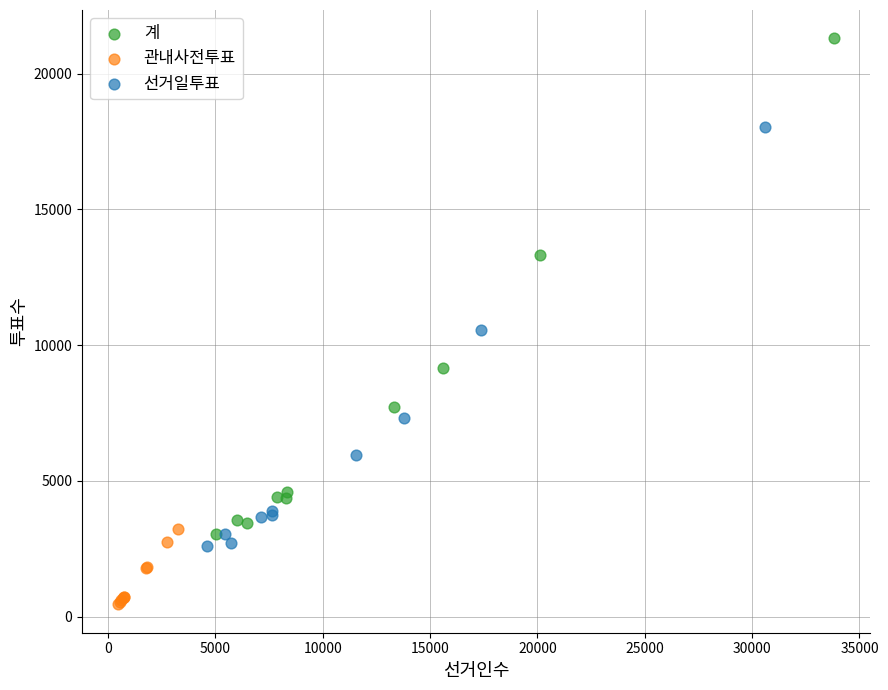

Which series reaches the minimum Y coordinate?

관내사전투표